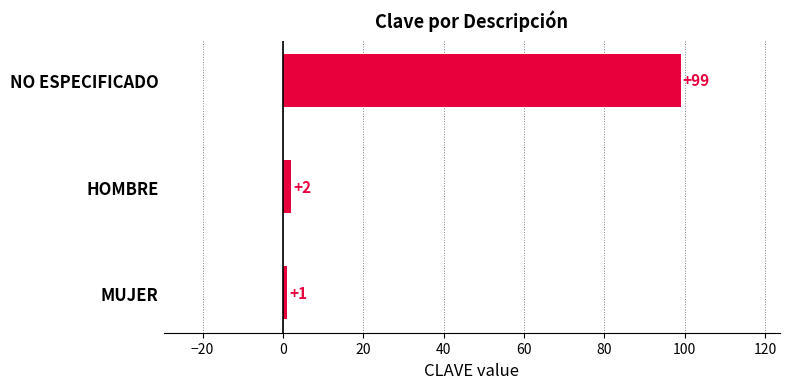

Reading bottom to top, extract all data points from this chart.

1	2	99